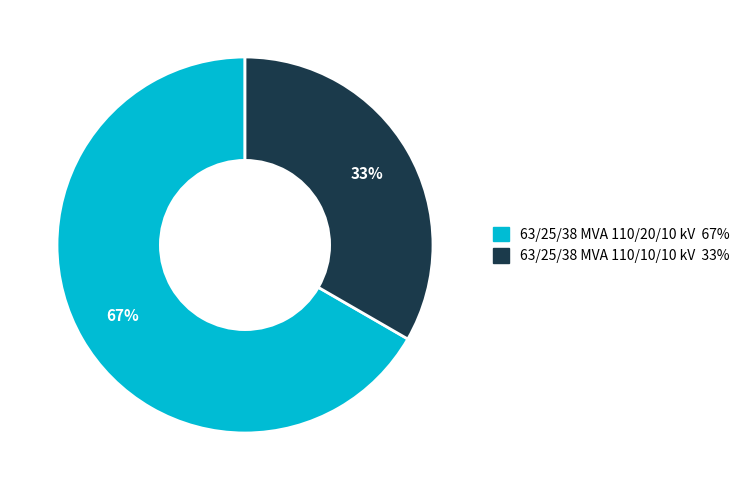

To the nearest percent, what is the combined percentage of 63/25/38 MVA 110/20/10 kV and 63/25/38 MVA 110/10/10 kV?

100%